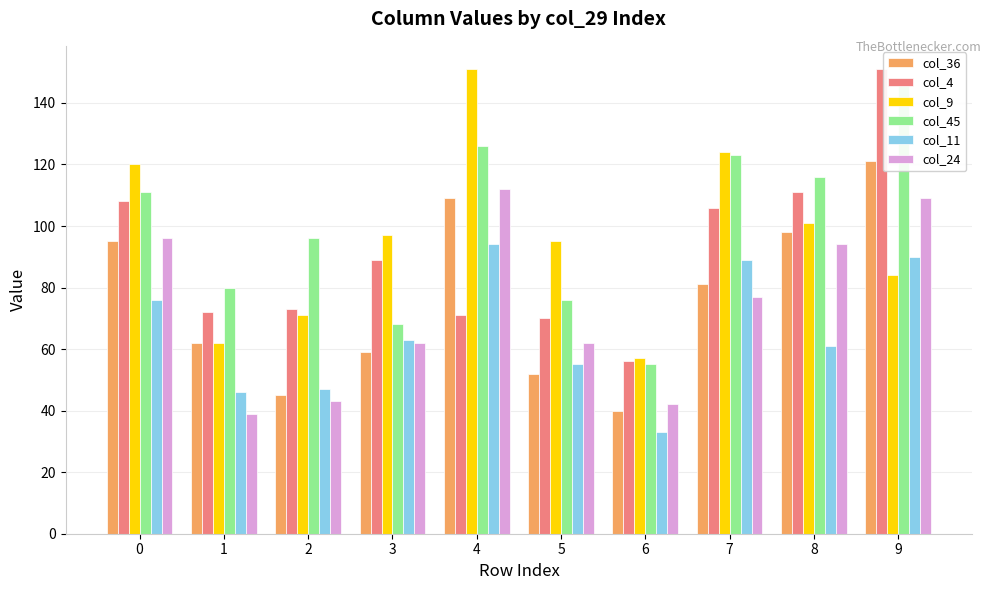

What is the highest value of the col_4 series?

151